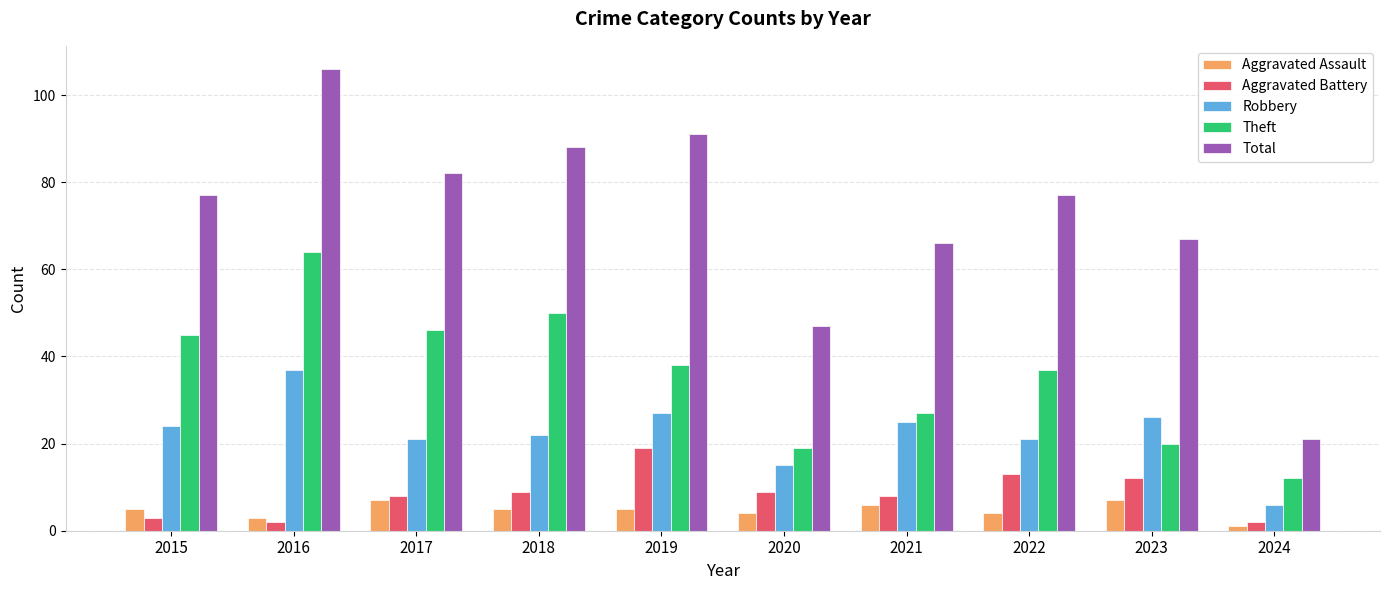

How many bars are there in total?

50